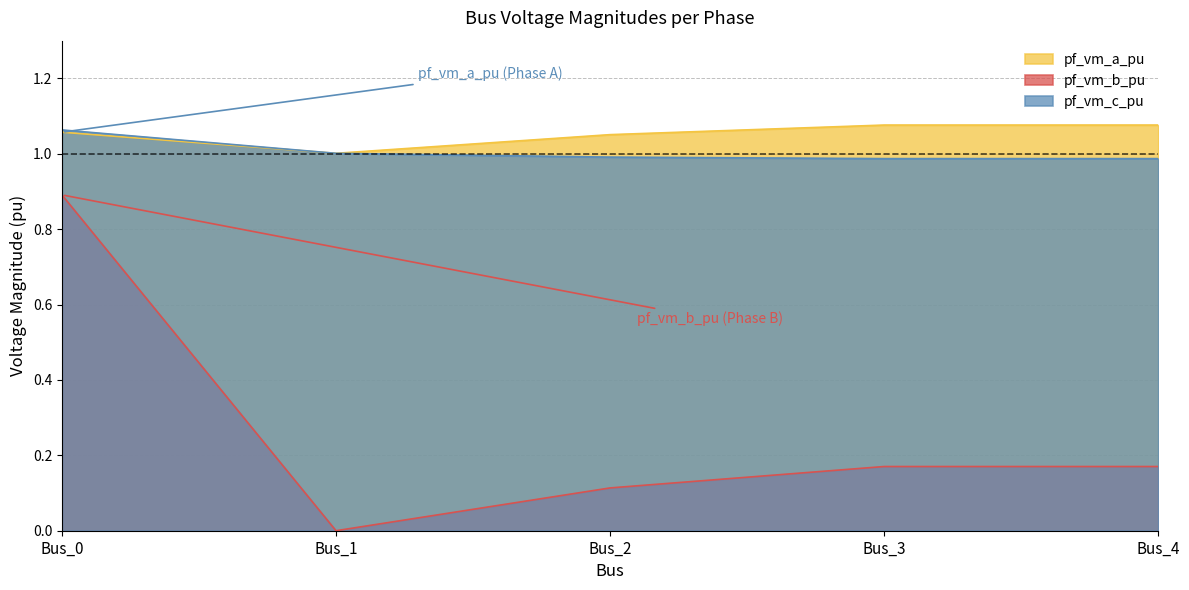

What is the value of the pf_vm_a_pu point at the 2nd from the left?

1.0